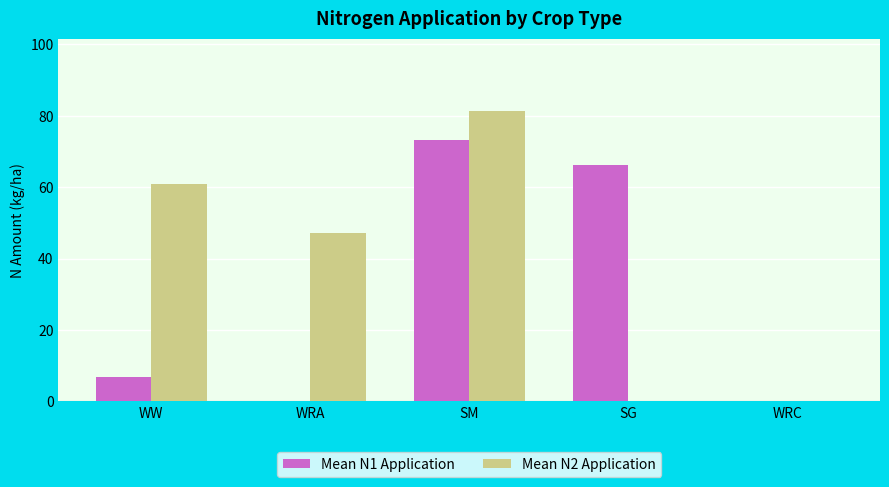

Reading left to right, extract all data points from this chart.

Mean N1 Application: WW=6.8	WRA=0.0	SM=73.2	SG=66.1	WRC=0.0
Mean N2 Application: WW=61.0	WRA=47.3	SM=81.3	SG=0.0	WRC=0.0